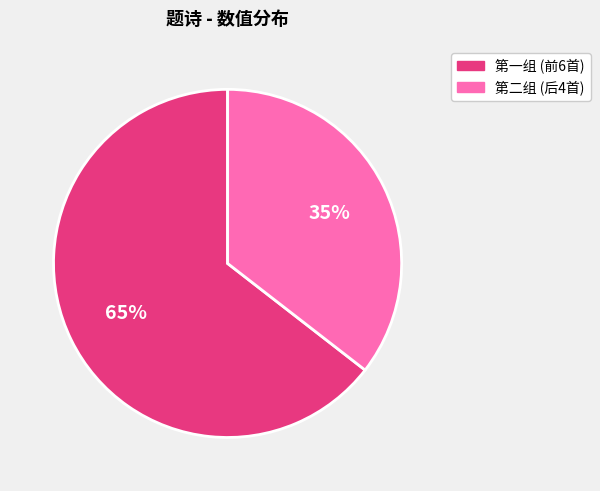

To the nearest percent, what is the average slice percentage?

50%